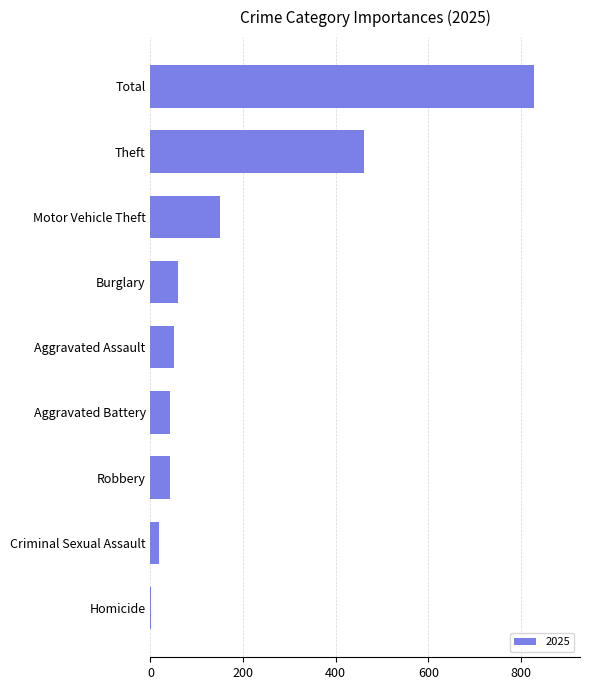

What is the sum of the values at Robbery and Theft?

504